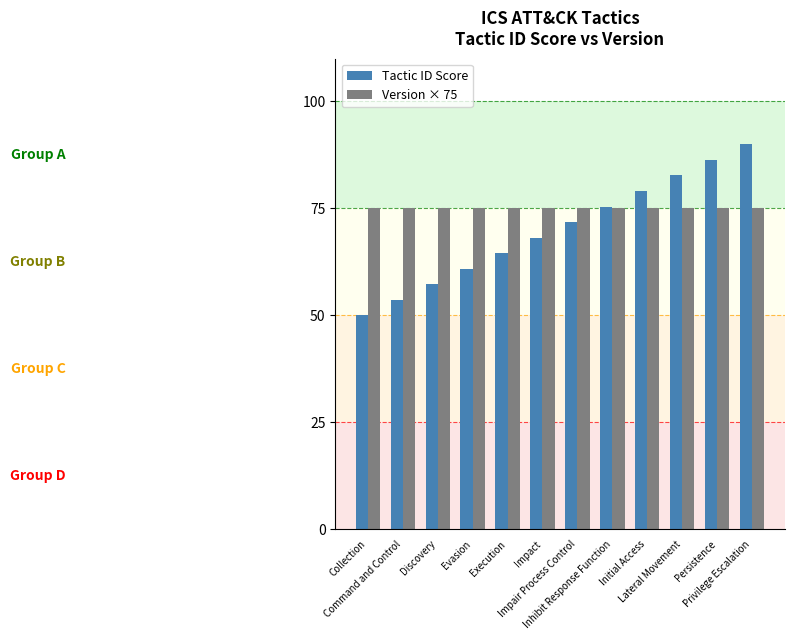

What is the sum of all Version × 75 values?

900.0